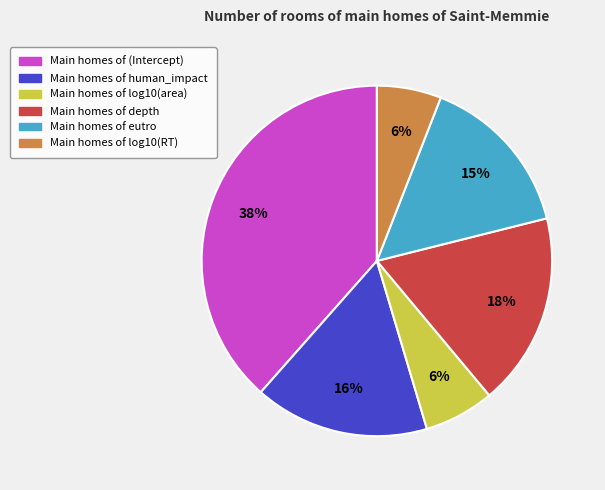

Is there any slice that represents more than half of the pie?

No